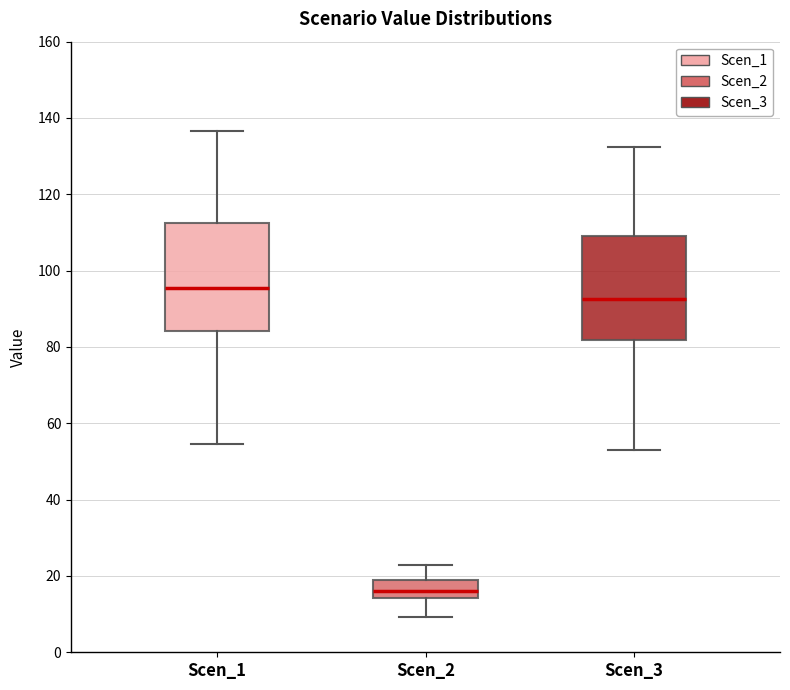

Where is the upper edge of the box for Scen_2 on the y-axis? The values are not printed on the chart, so give them approximately, as read against the axis.

18